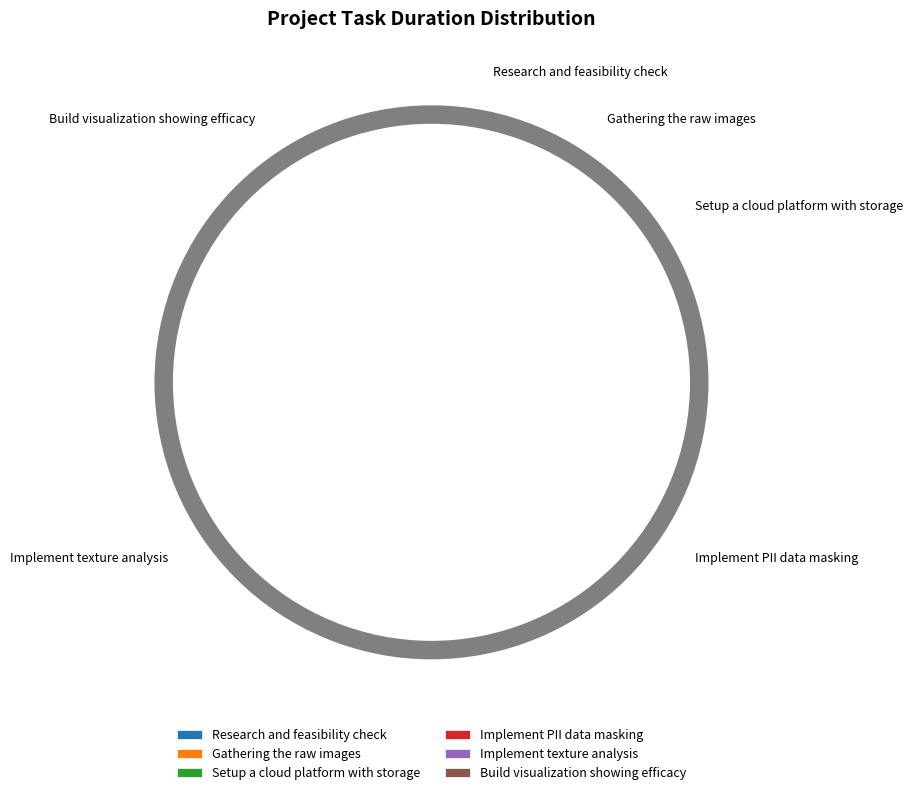

To the nearest percent, what portion does Implement PII data masking represent?

31%